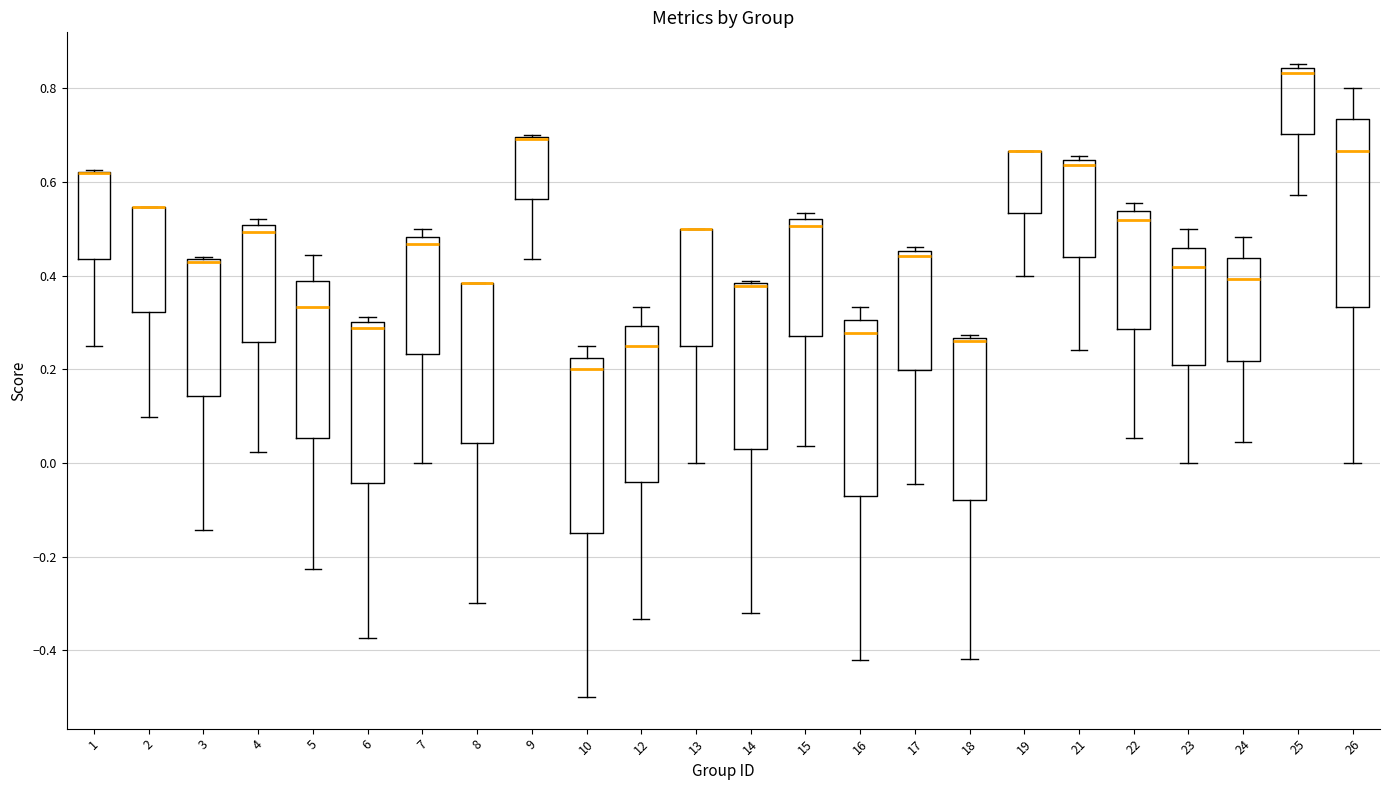

Reading left to right, transcribe this box plot: for each box, give where its median line is, the range the box spans, and where its two whiskers end, as read against the y-axis. The values are not printed on the chart, so give them approximately, as read against the axis.

1: median 0.62 (drawn on the box's upper edge), box 0.44 to 0.62, whiskers 0.26 to 0.62
2: median 0.54 (drawn on the box's upper edge), box 0.32 to 0.54, whiskers 0.10 to 0.54
3: median 0.42, box 0.14 to 0.44, whiskers -0.14 to 0.44
4: median 0.50 (just below the box's upper edge), box 0.26 to 0.50, whiskers 0.02 to 0.52
5: median 0.34, box 0.06 to 0.38, whiskers -0.22 to 0.44
6: median 0.28, box -0.04 to 0.30, whiskers -0.38 to 0.32
7: median 0.46, box 0.24 to 0.48, whiskers 0.00 to 0.50
8: median 0.38 (drawn on the box's upper edge), box 0.04 to 0.38, whiskers -0.30 to 0.38
9: median 0.70 (drawn on the box's upper edge), box 0.56 to 0.70, whiskers 0.44 to 0.70
10: median 0.20, box -0.14 to 0.22, whiskers -0.50 to 0.26
12: median 0.26, box -0.04 to 0.30, whiskers -0.34 to 0.34
13: median 0.50 (drawn on the box's upper edge), box 0.26 to 0.50, whiskers 0.00 to 0.50
14: median 0.38 (drawn on the box's upper edge), box 0.02 to 0.38, whiskers -0.32 to 0.38
15: median 0.50, box 0.28 to 0.52, whiskers 0.04 to 0.54
16: median 0.28, box -0.08 to 0.30, whiskers -0.42 to 0.34
17: median 0.44, box 0.20 to 0.46, whiskers -0.04 to 0.46 (just above the box's upper edge)
18: median 0.26 (just below the box's upper edge), box -0.08 to 0.26, whiskers -0.42 to 0.28
19: median 0.66 (drawn on the box's upper edge), box 0.54 to 0.66, whiskers 0.40 to 0.66
21: median 0.64 (just below the box's upper edge), box 0.44 to 0.64, whiskers 0.24 to 0.66
22: median 0.52, box 0.28 to 0.54, whiskers 0.06 to 0.56
23: median 0.42, box 0.20 to 0.46, whiskers 0.00 to 0.50
24: median 0.40, box 0.22 to 0.44, whiskers 0.04 to 0.48
25: median 0.84 (just below the box's upper edge), box 0.70 to 0.84, whiskers 0.58 to 0.86
26: median 0.66, box 0.34 to 0.74, whiskers 0.00 to 0.80